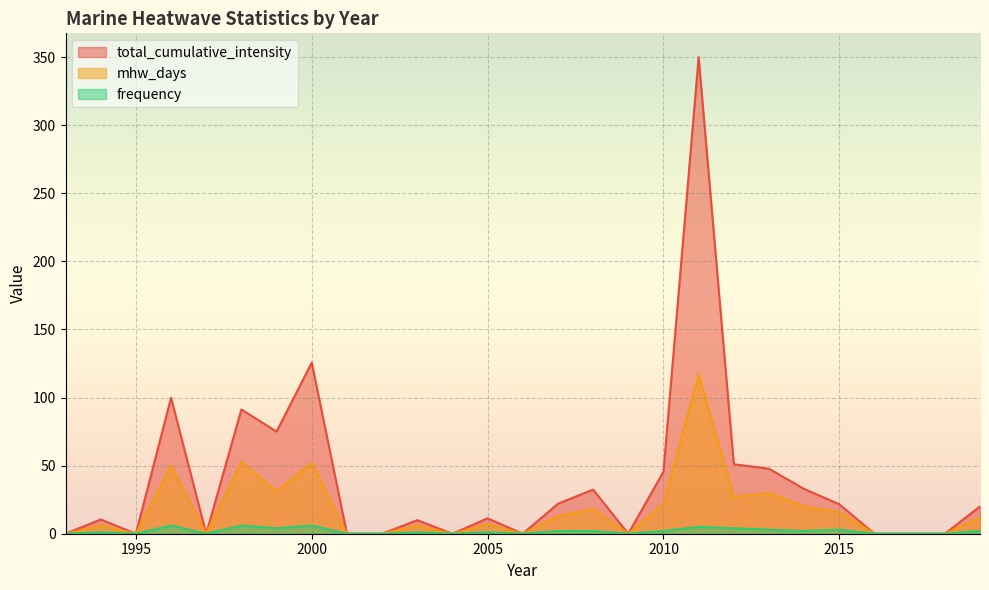

How many data points in mhw_days are less than 7?

13